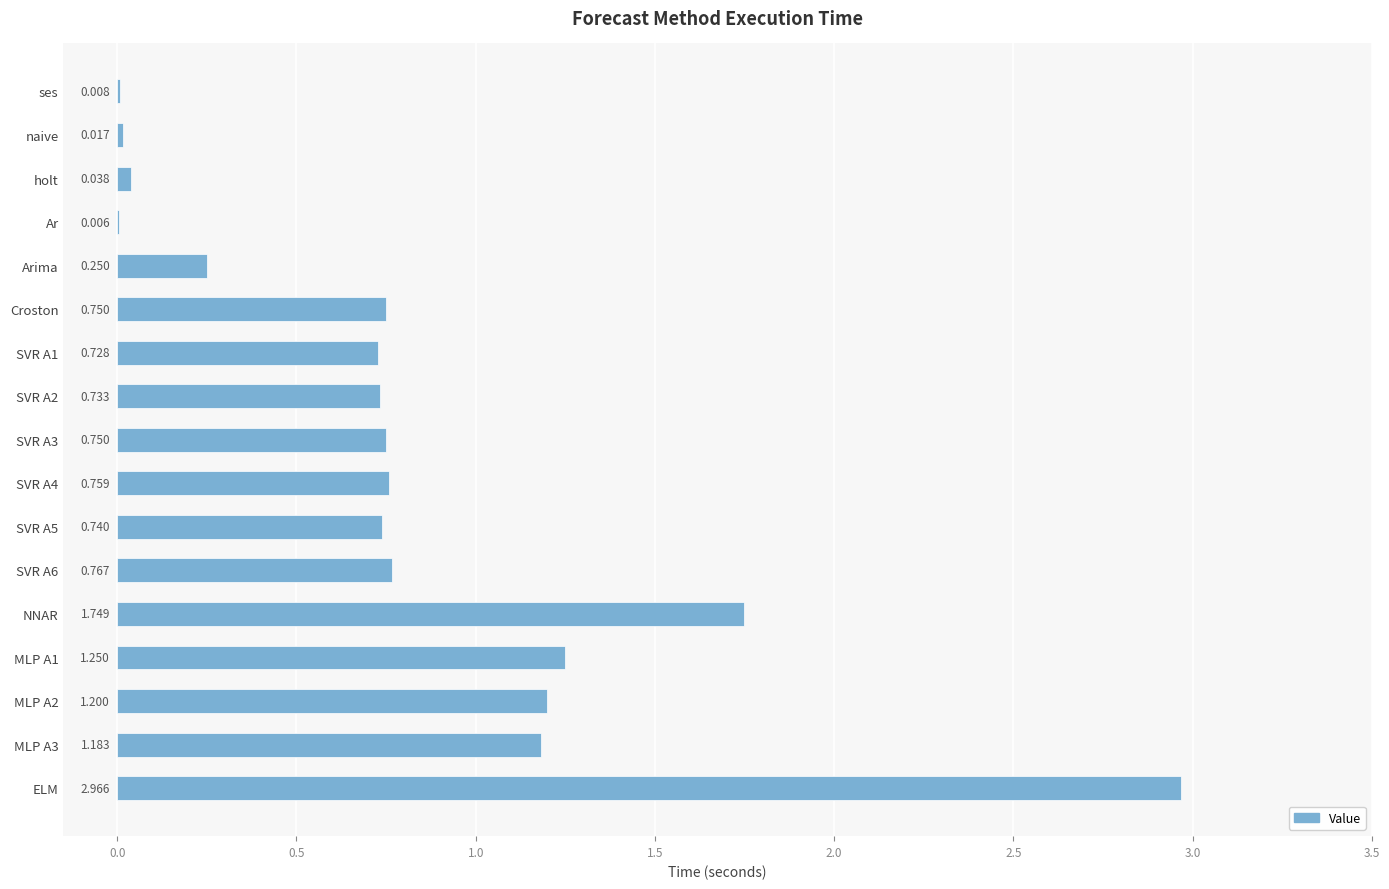

Which category has the highest value across all series?

ELM